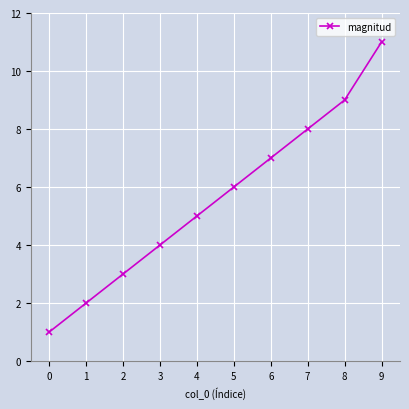

How many lines are shown in the chart?

1